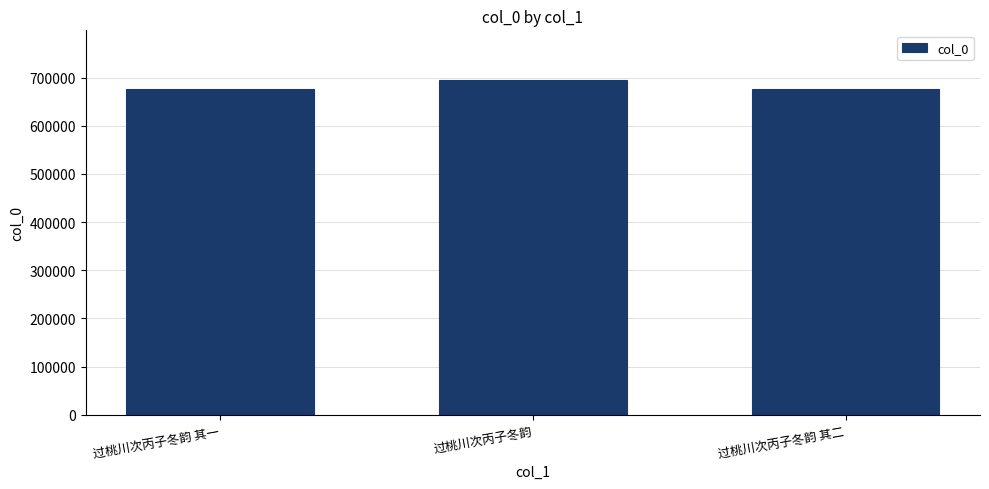

What is the change in value from 过桃川次丙子冬韵 其一 to 过桃川次丙子冬韵 其二?

+1